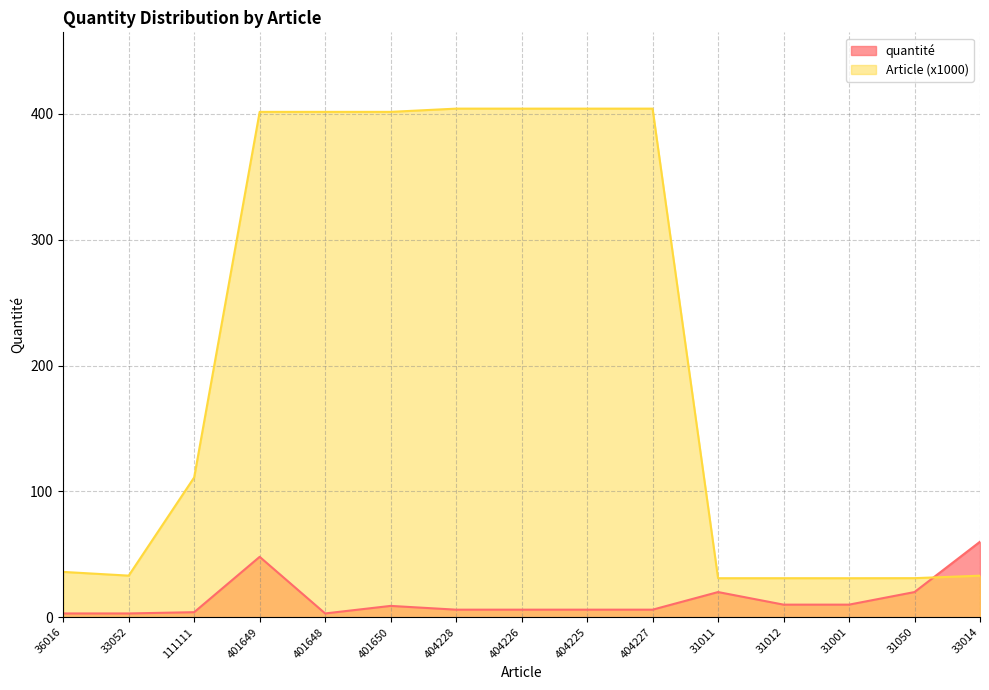

What is the label of the 8th point from the left?

404226